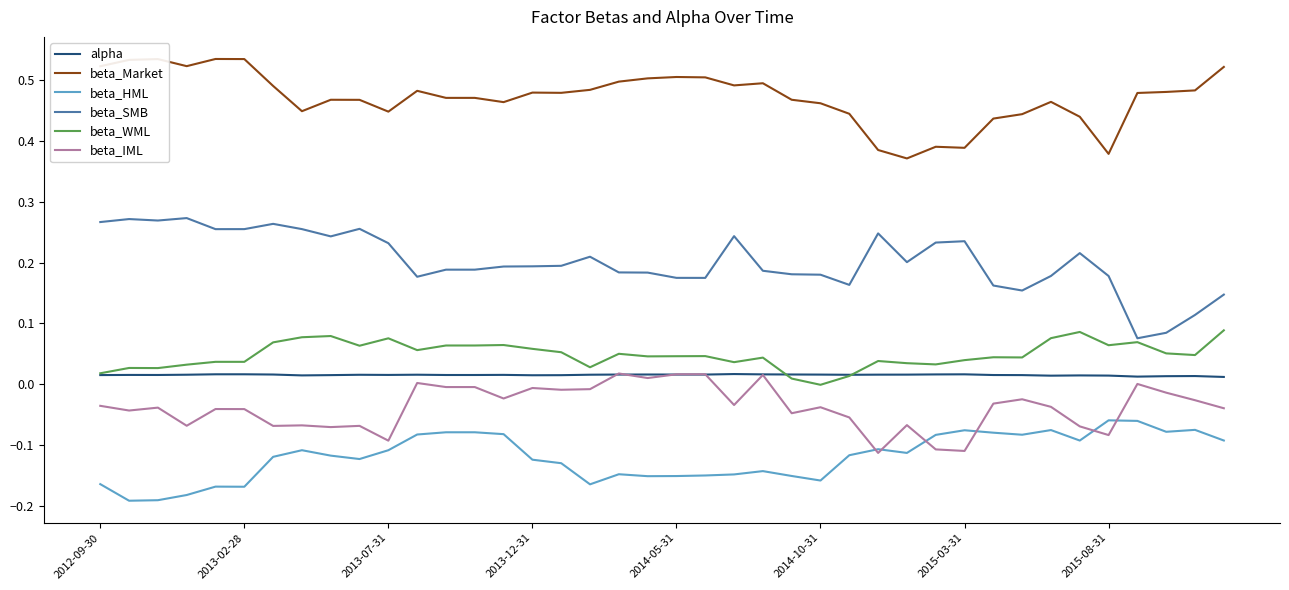

True or false: alpha and beta_SMB intersect in this chart.

False